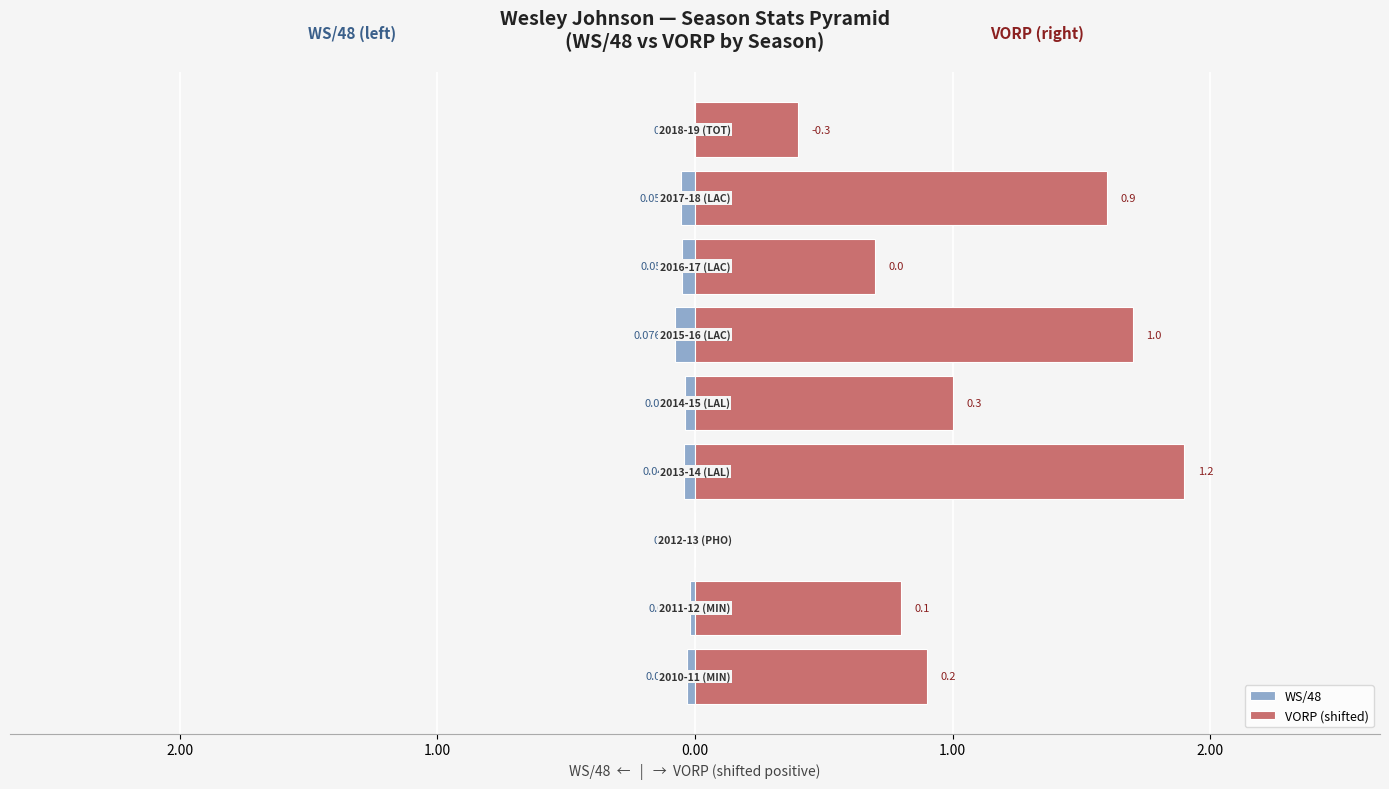

Which has a higher value, 1.00 or 3.00?

1.00